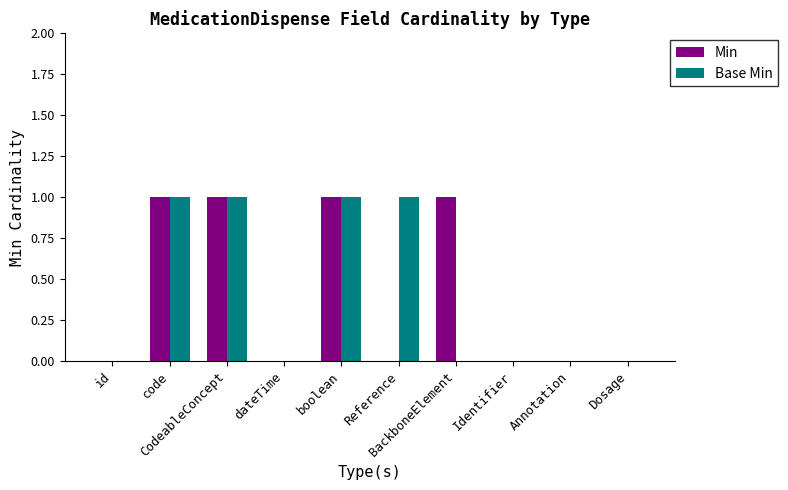

Reading left to right, extract all data points from this chart.

Min: id=0	code=1	CodeableConcept=1	dateTime=0	boolean=1	Reference=0	BackboneElement=1	Identifier=0	Annotation=0	Dosage=0
Base Min: id=0	code=1	CodeableConcept=1	dateTime=0	boolean=1	Reference=1	BackboneElement=0	Identifier=0	Annotation=0	Dosage=0